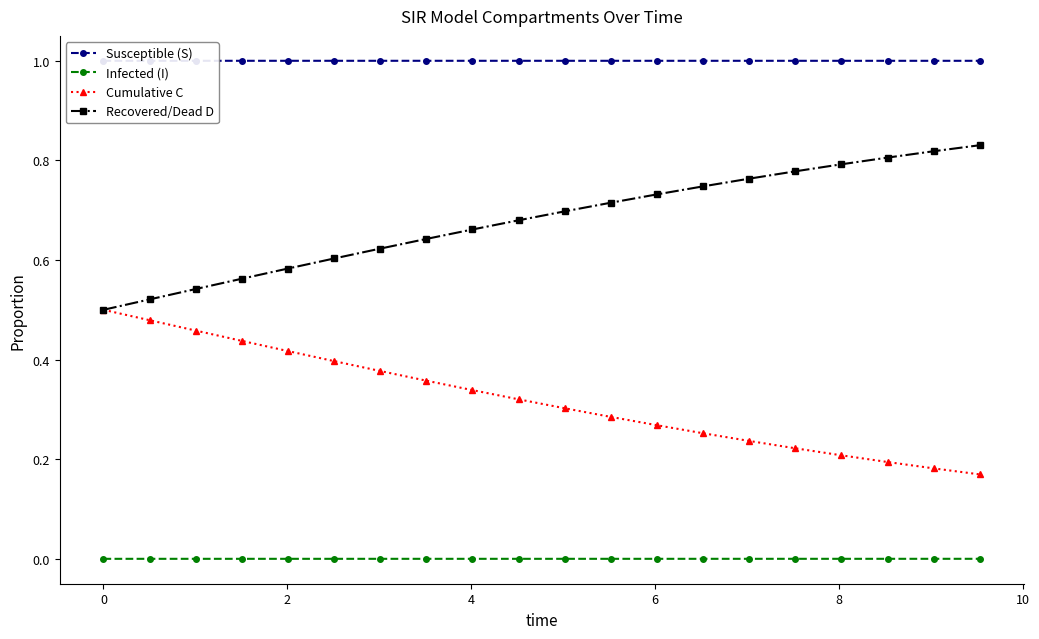

True or false: Recovered/Dead D and Infected (I) intersect in this chart.

False